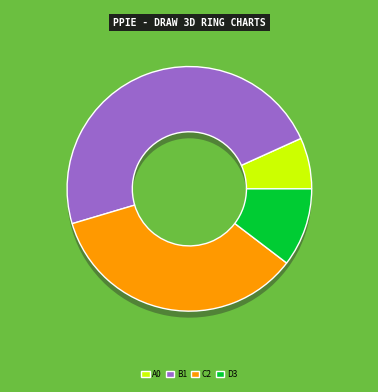

The 石室閒坐忆东坡渔舟一叶江吞天句成一绝 slice represents 17% of the pie. True or false?

False